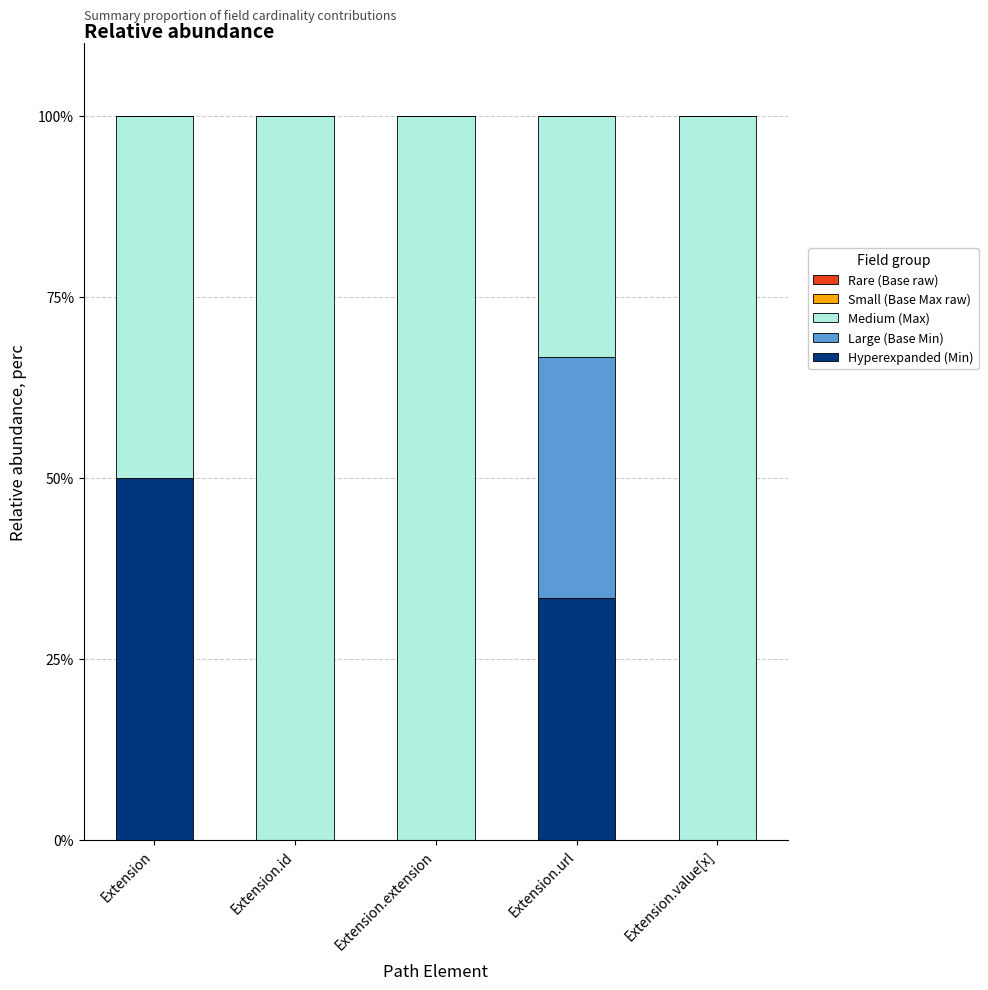

Where is Hyperexpanded (Min) nearest to the value 25?

Extension.url